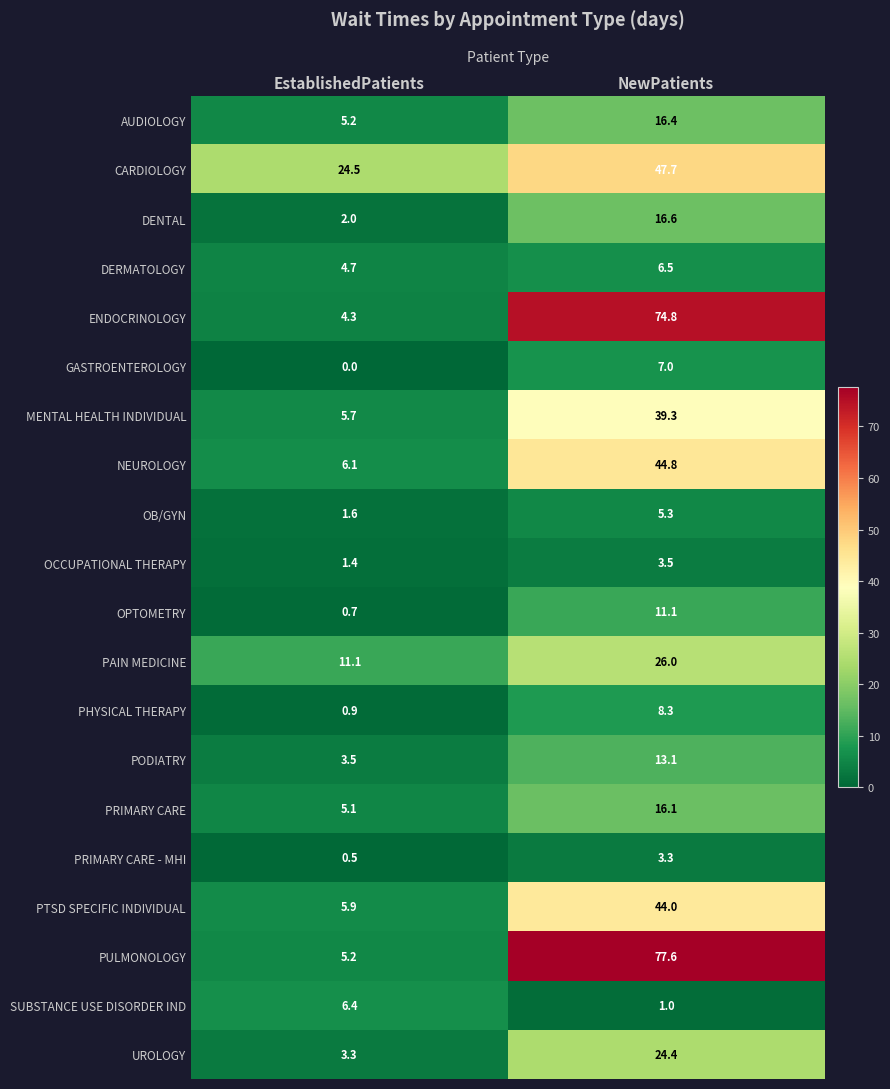

What is the spread (max minus min) of values at EstablishedPatients?

24.5